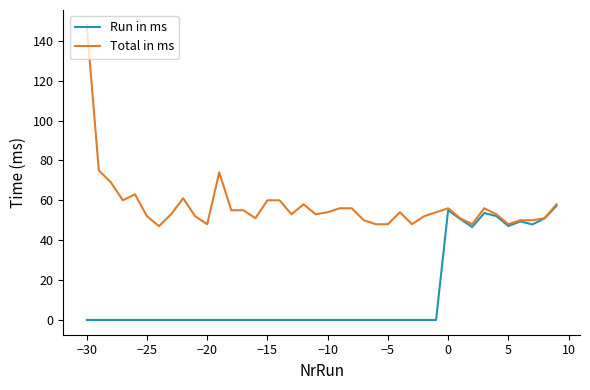

What is the maximum value for Run in ms?

57.2